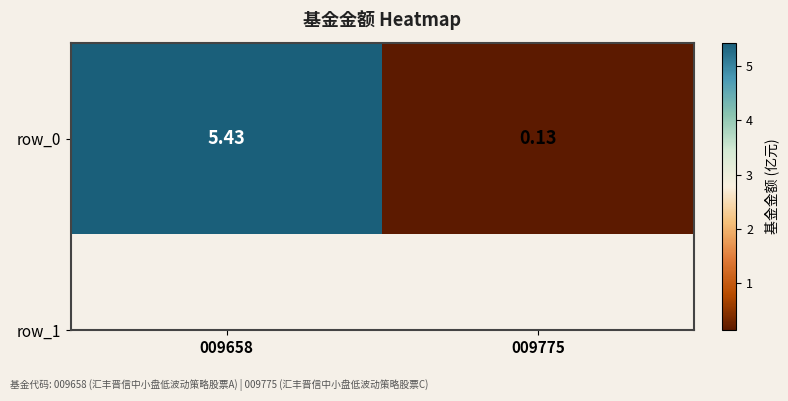

Where is the data nearest to the value 2?

009775